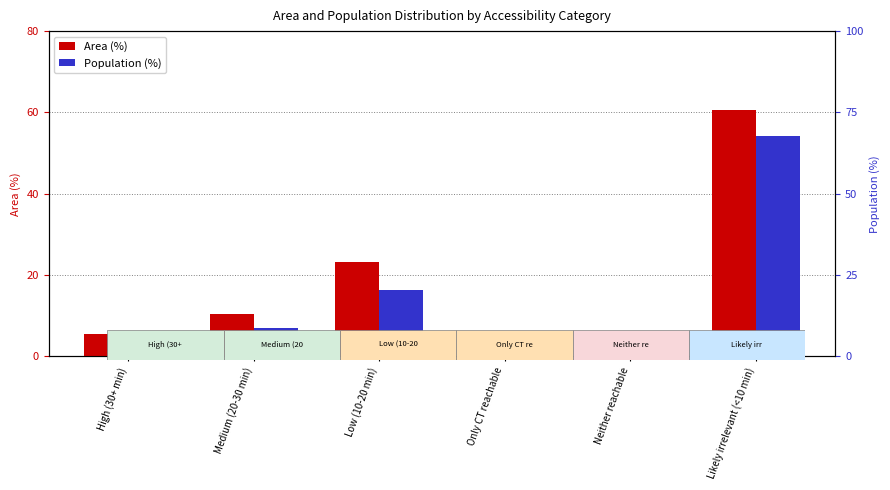

Which series has the widest spread of values?

Population (%)